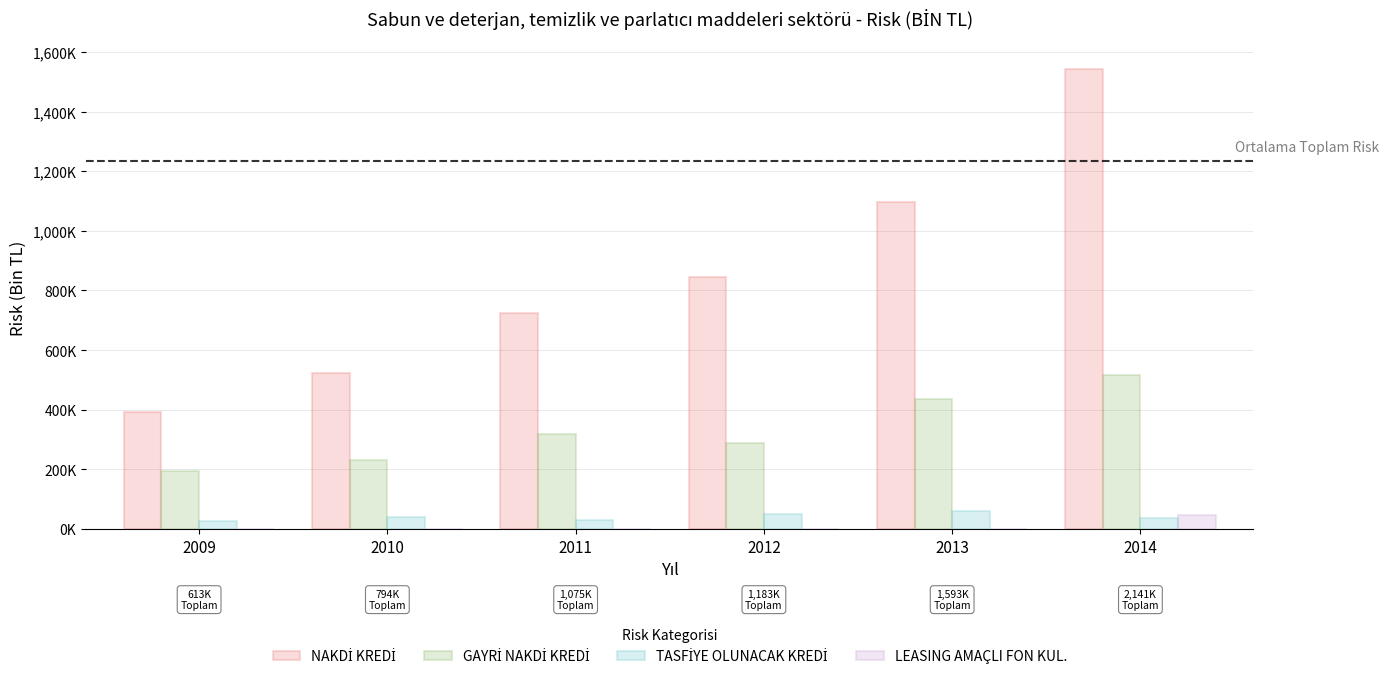

Reading right to left, what are all the values shown in this chart?

NAKDİ KREDİ: 2014=1543438.8	2013=1095864.3	2012=844006.6	2011=724501.3	2010=523612.7	2009=391081.1
GAYRİ NAKDİ KREDİ: 2014=515140.2	2013=434700.0	2012=288589.7	2011=318754.0	2010=229796.3	2009=195629.3
TASFİYE OLUNACAK KREDİ: 2014=35638.1	2013=61317.8	2012=49840.7	2011=31310.0	2010=40549.0	2009=26585.4
LEASING AMAÇLI FON KUL.: 2014=46689.1	2013=1346.9	2012=122.6	2011=218.7	2010=0.2	2009=0.2